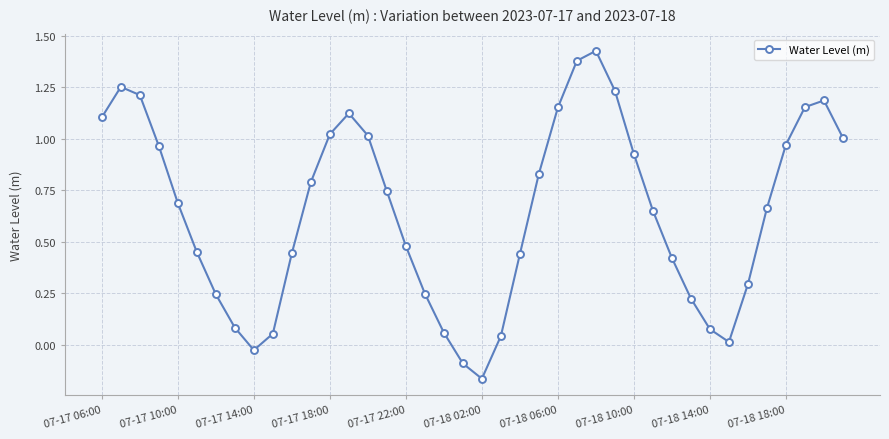

How many points are lower than both their immediate neighbors (excluding endpoints)?

3